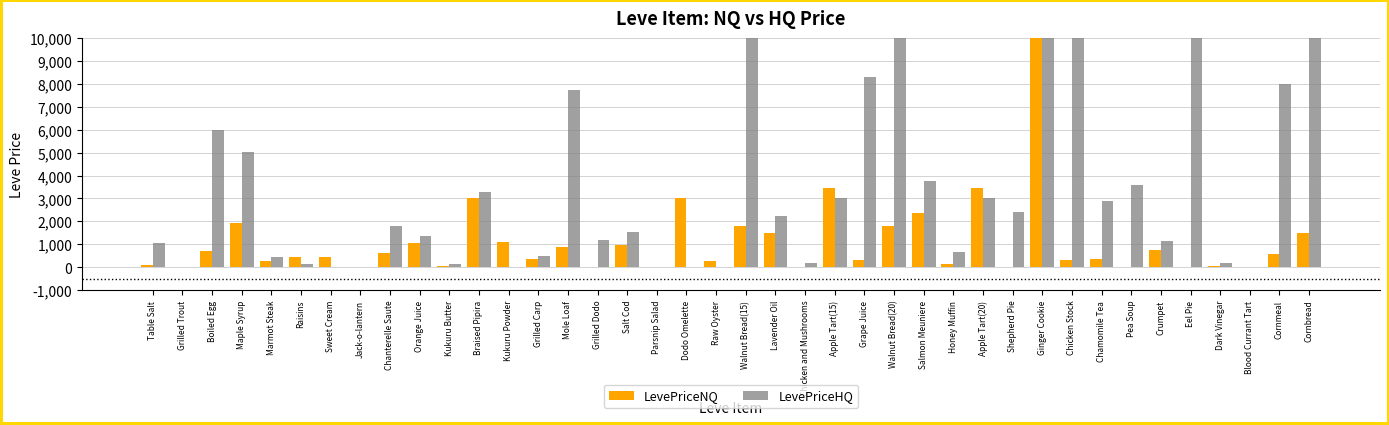

Is the value of LevePriceNQ at Dodo Omelette greater than the value of LevePriceHQ at Grape Juice?

No